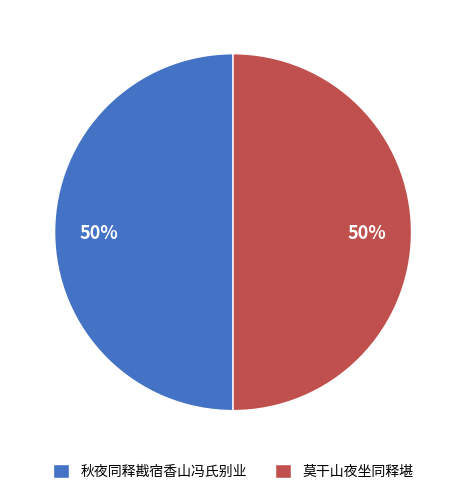

How many segments does this pie chart have?

2